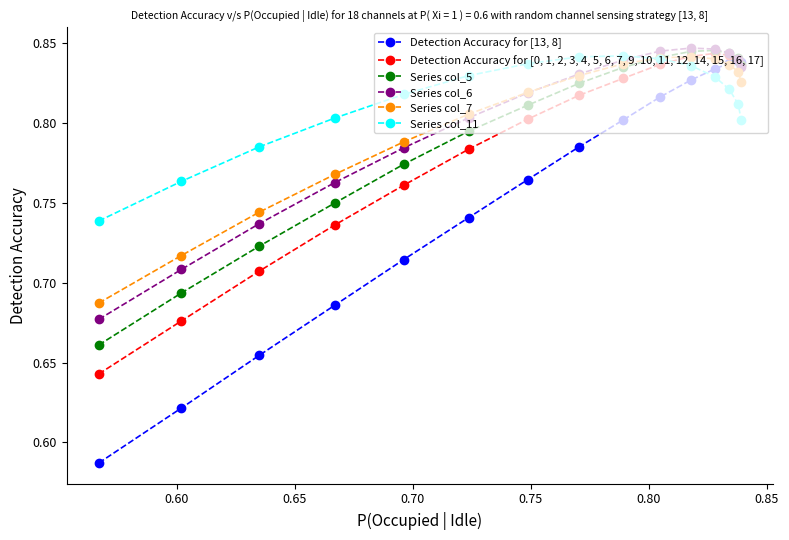

Which series has the largest total across all categories?

Series col_11